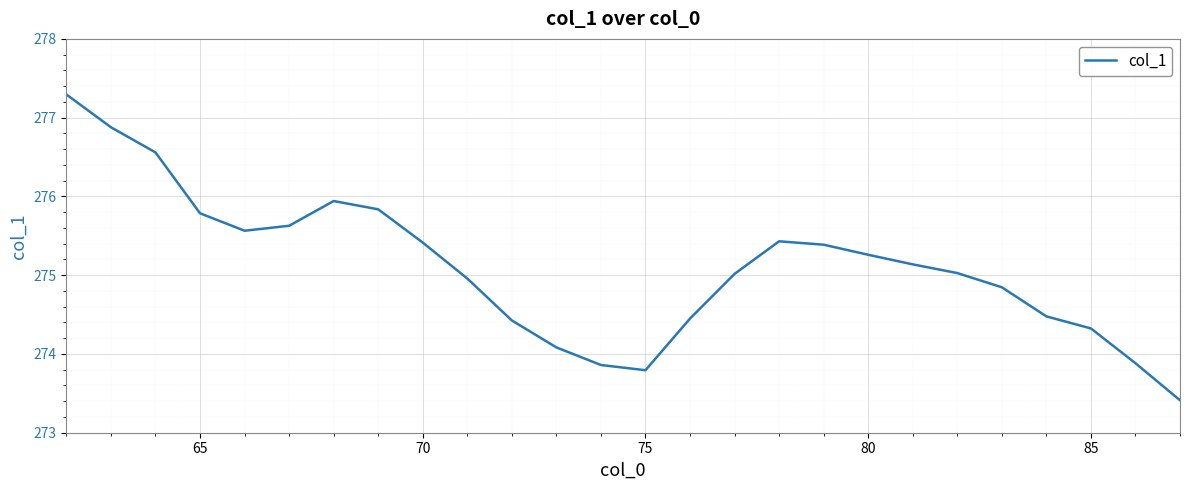

What is the difference between the maximum and minimum values?

3.9